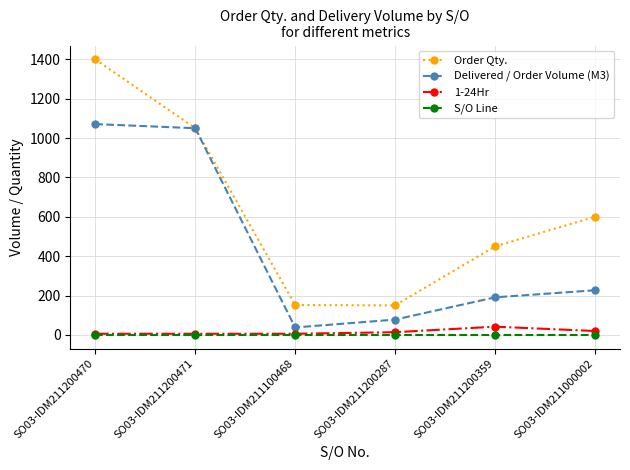

What is the difference between the 1-24Hr values at SO03-IDM211000002 and SO03-IDM211200470?

14